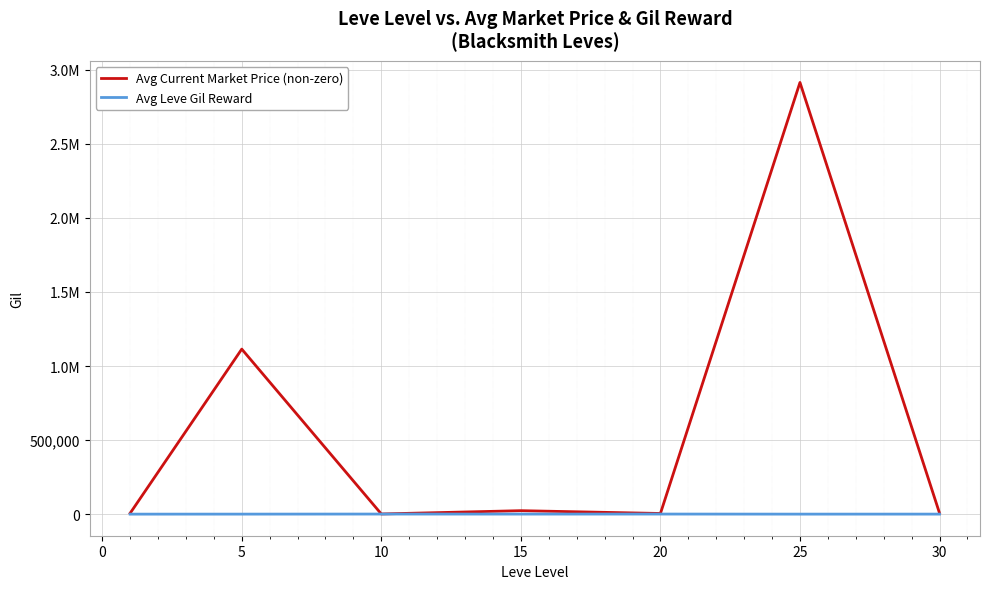

In Avg Current Market Price (non-zero), how many points are higher than both neighbors (excluding endpoints)?

3